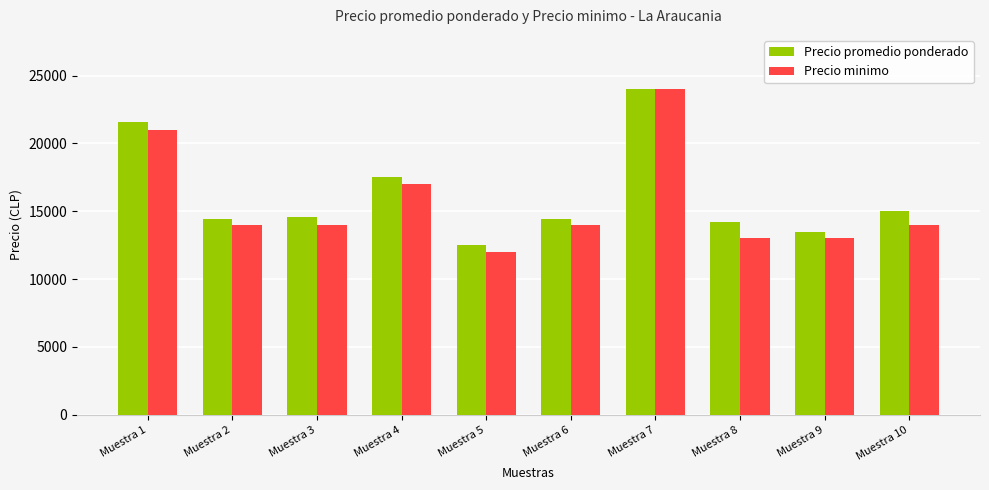

What is the spread (max minus min) of values at Muestra 8?

1238